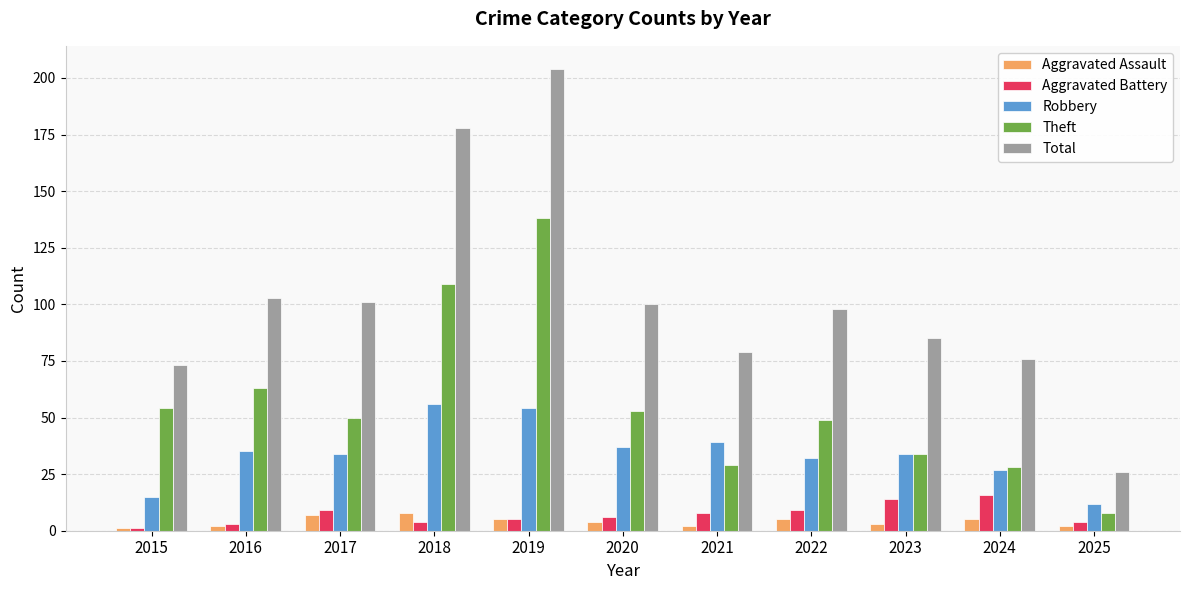

How many groups of bars are there?

11